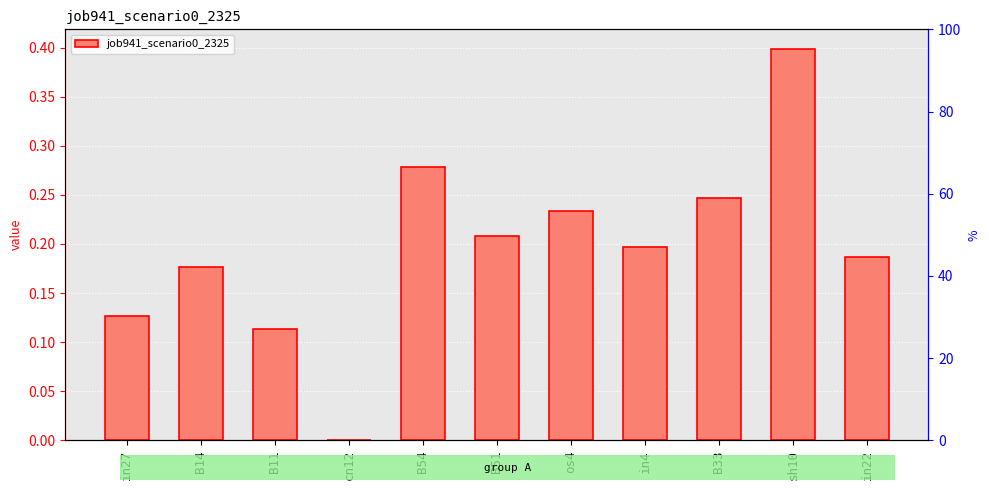

Reading left to right, what are all the values shown in this chart?

in27=0.1	B14=0.2	B11=0.1	cn12=0.0	B54=0.3	B51=0.2	os4=0.2	in4=0.2	B33=0.2	sh10=0.4	in22=0.2